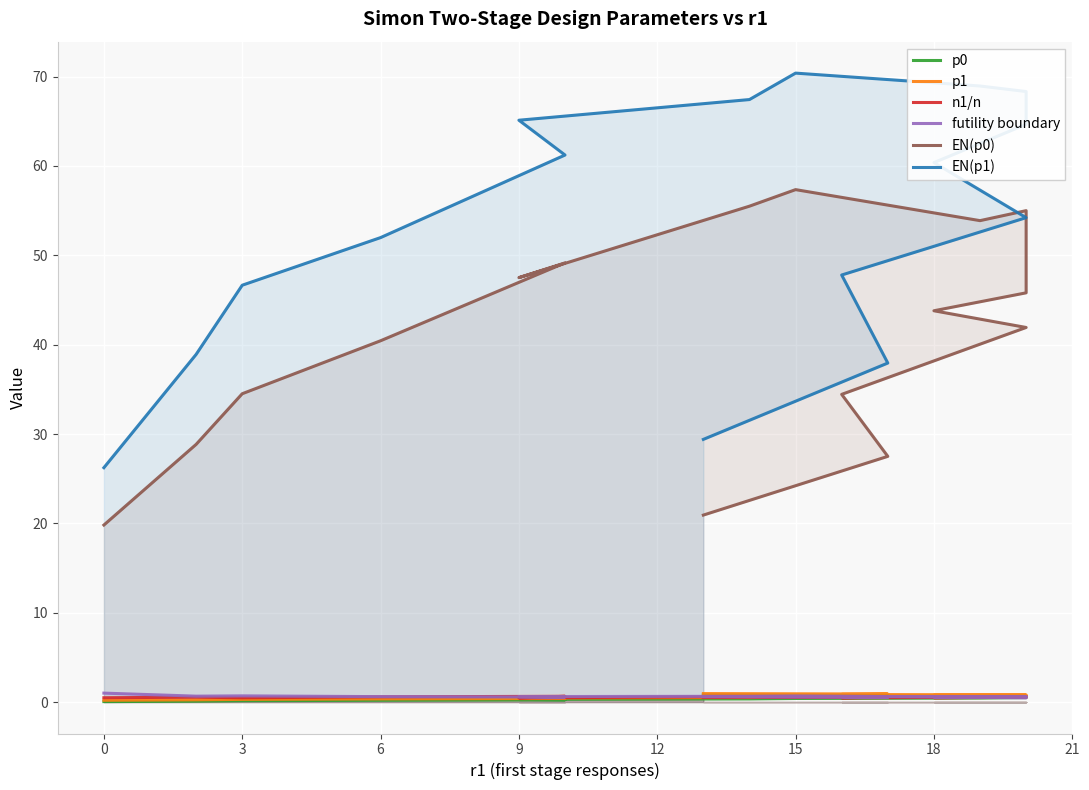

At how many categories does at least one series exceed 17?

16